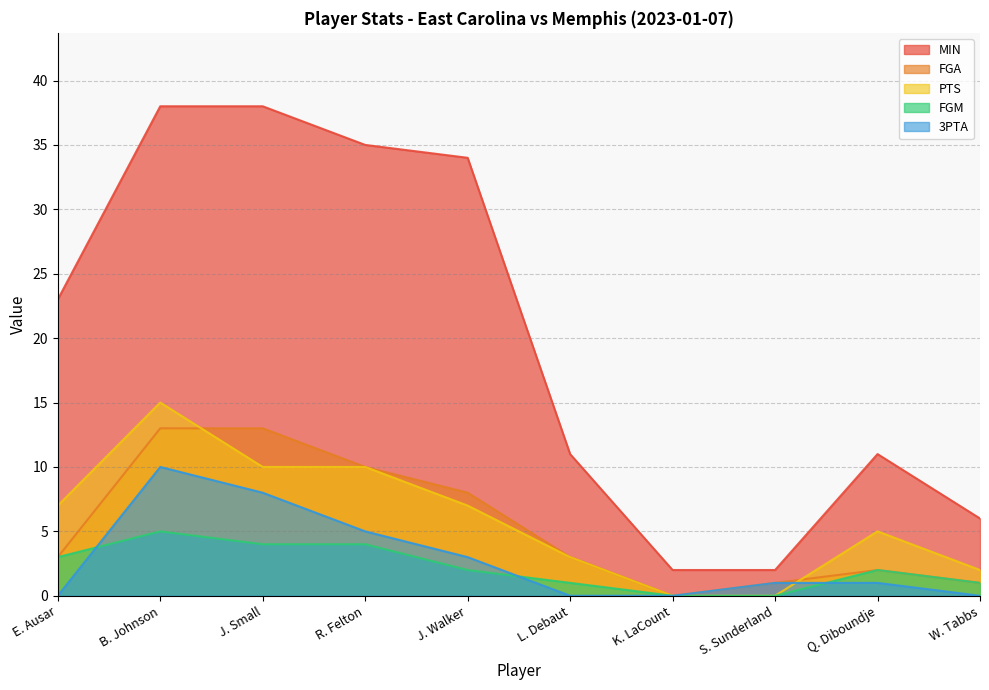

How many values in the PTS series exceed 7?

3